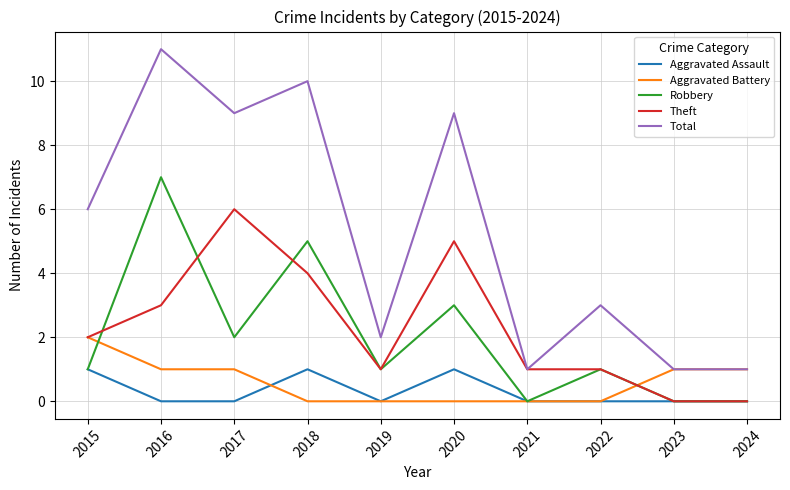

The Aggravated Battery series shows -1 at 2021. True or false?

False